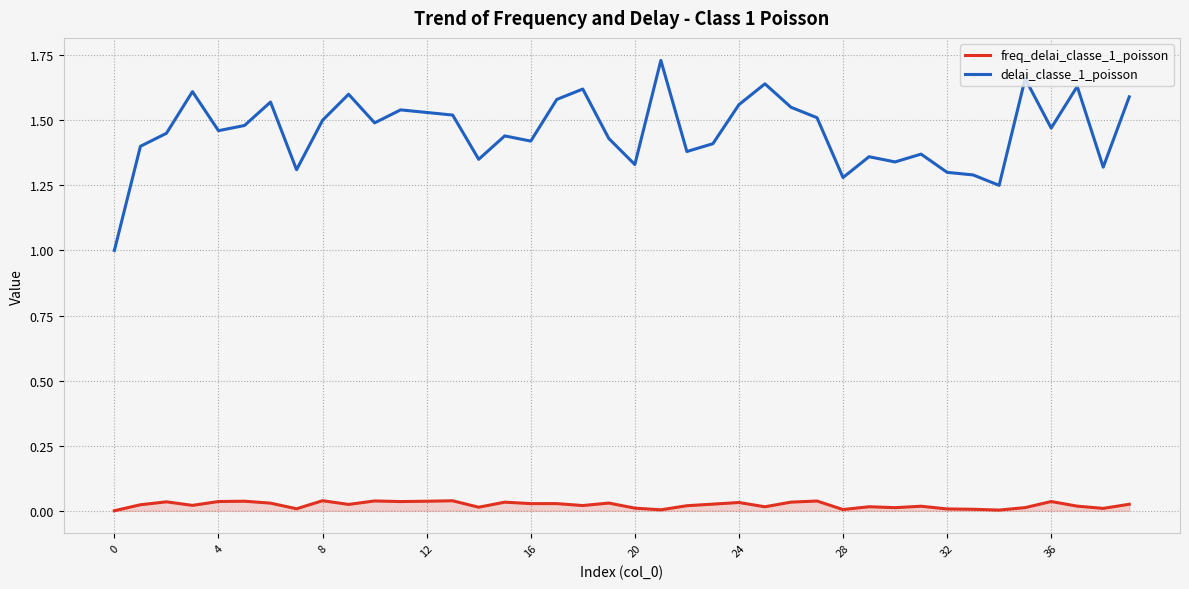

Which series has the widest spread of values?

delai_classe_1_poisson